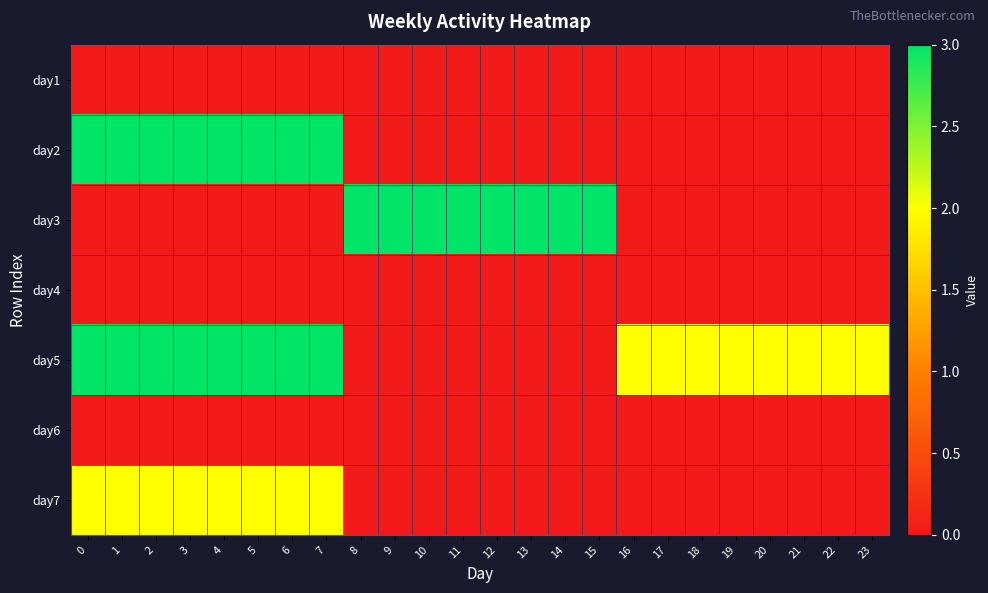

What is the total value across all series at 2?

8